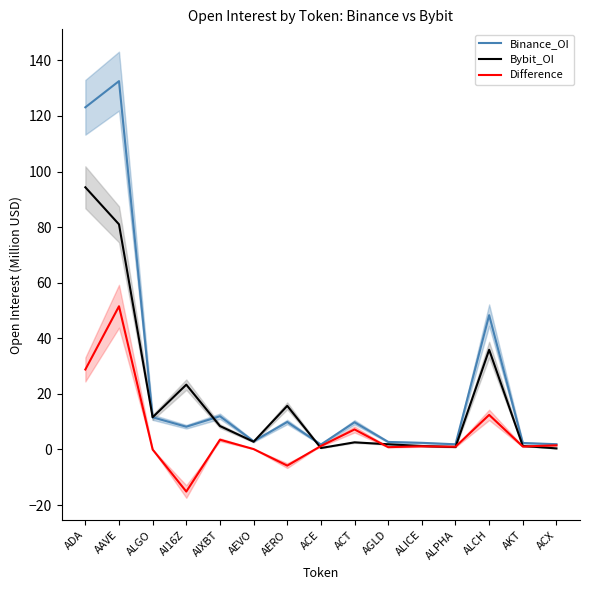

How many series are shown in this chart?

3